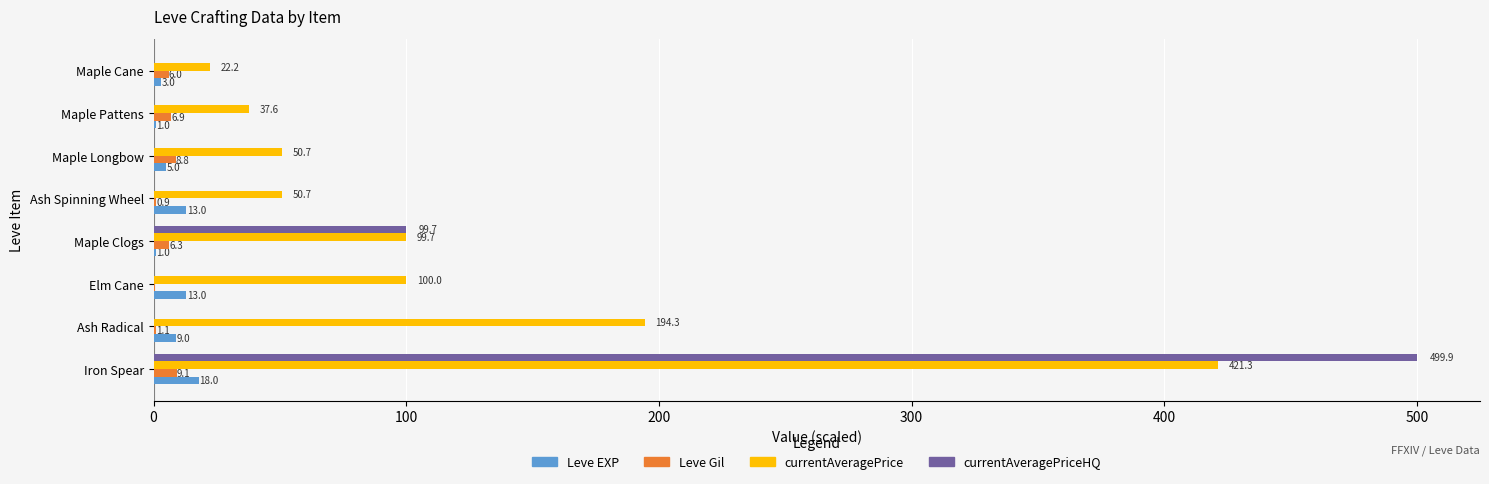

What is the highest value of the Leve Gil series?

9.1